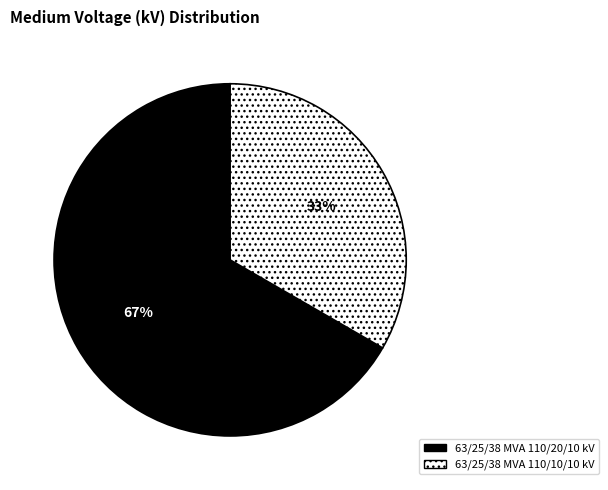

To the nearest percent, what is the combined percentage of 63/25/38 MVA 110/20/10 kV and 63/25/38 MVA 110/10/10 kV?

100%